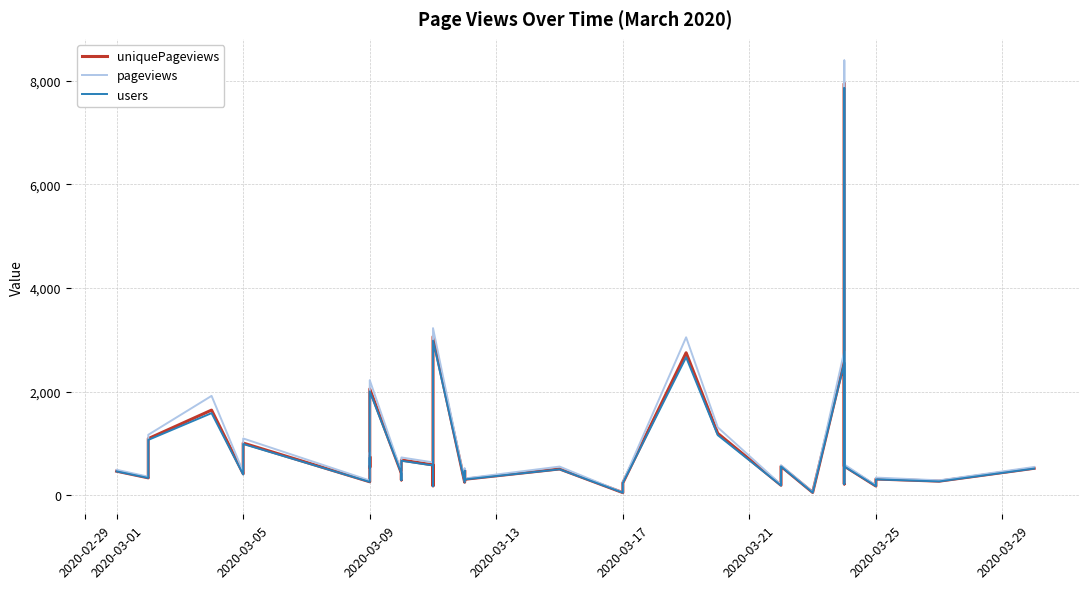

What is the label of the 38th point from the right?

2020-03-05